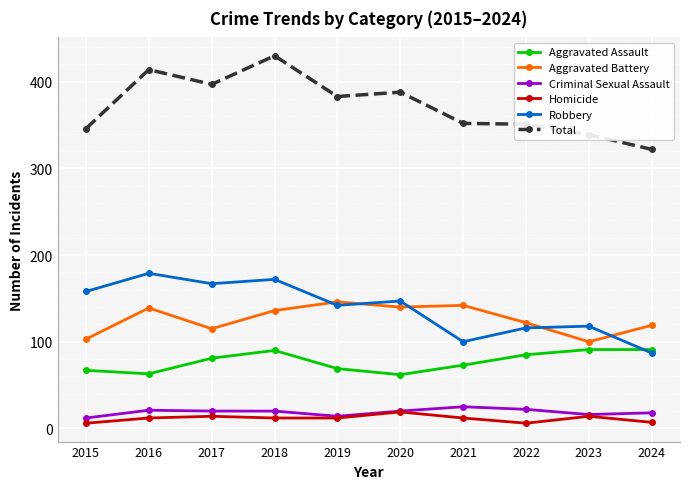

At which category does the chart reach its peak across all series?

2018